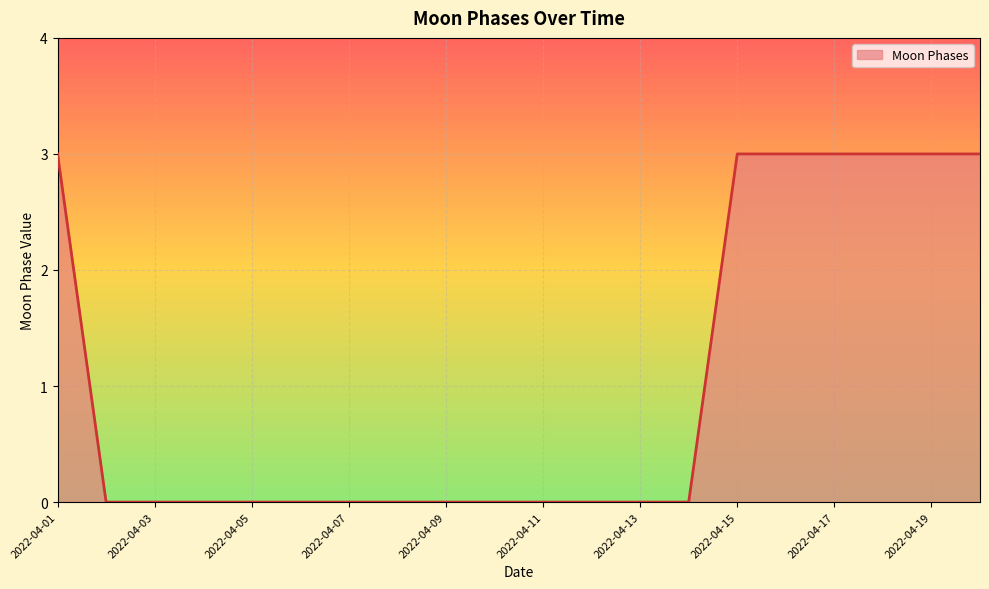

What is the maximum value shown in the chart?

3